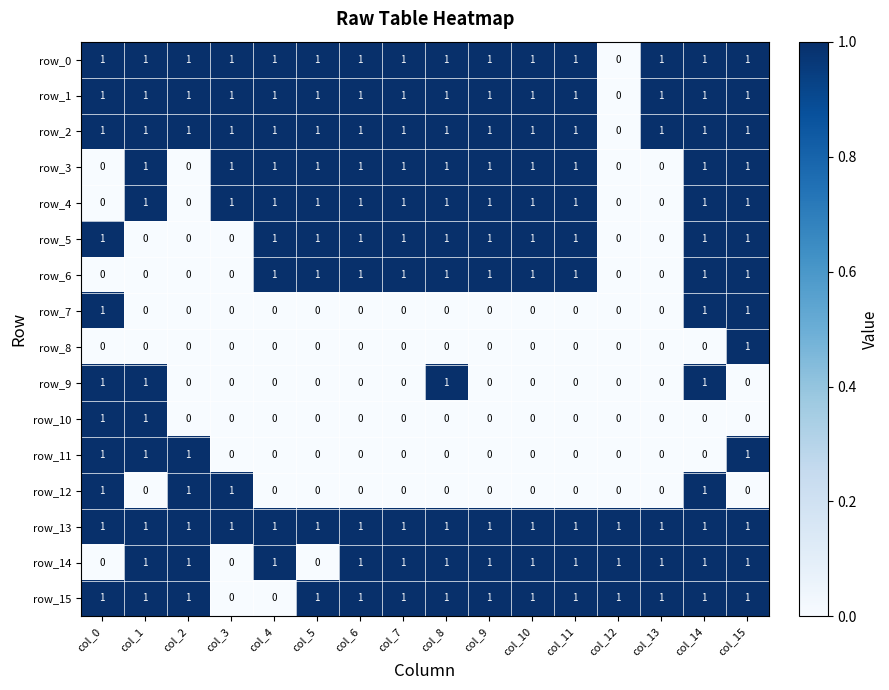

What is the sum of the row_5 values at col_3 and col_7?

1